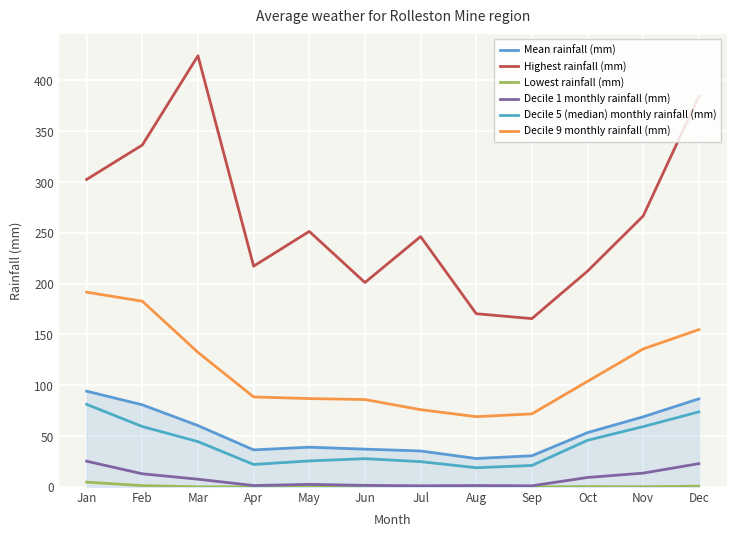

Is it true that Highest rainfall (mm) equals 251.3 at May?

True